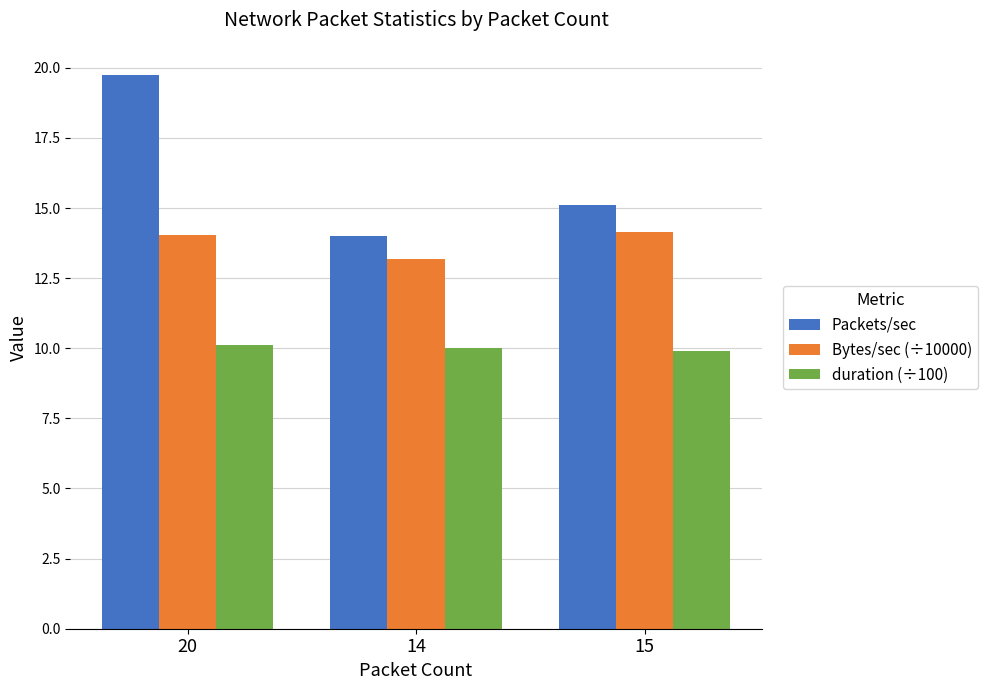

How many bars are there in total?

9